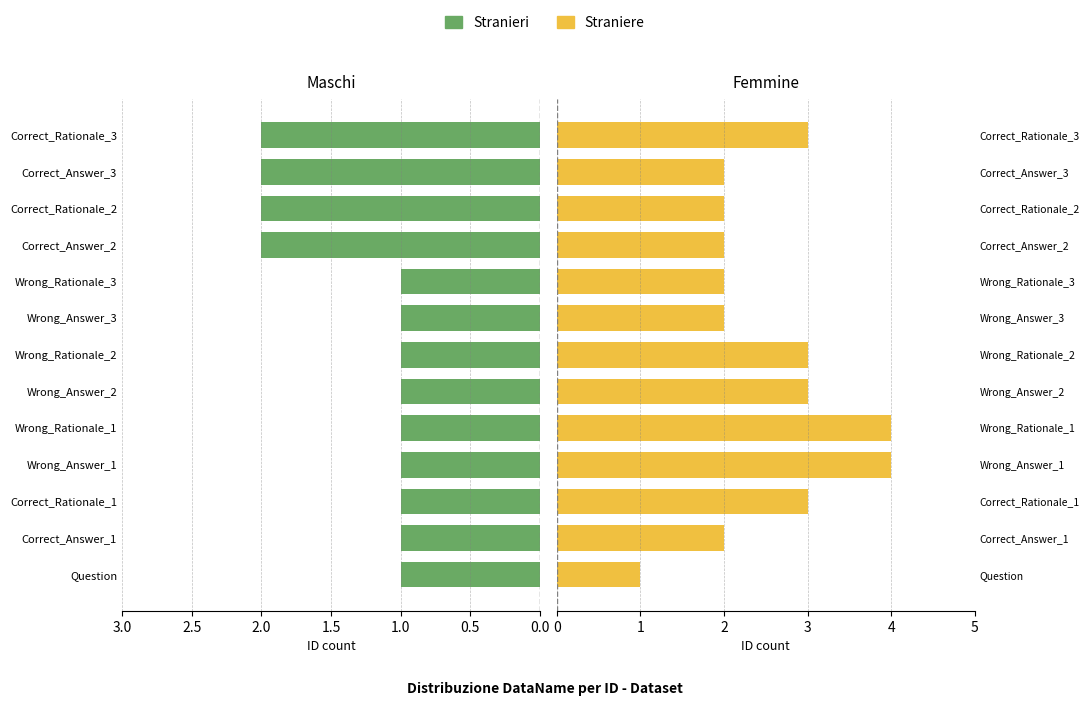

What position from the left is Wrong_Answer_3?

8